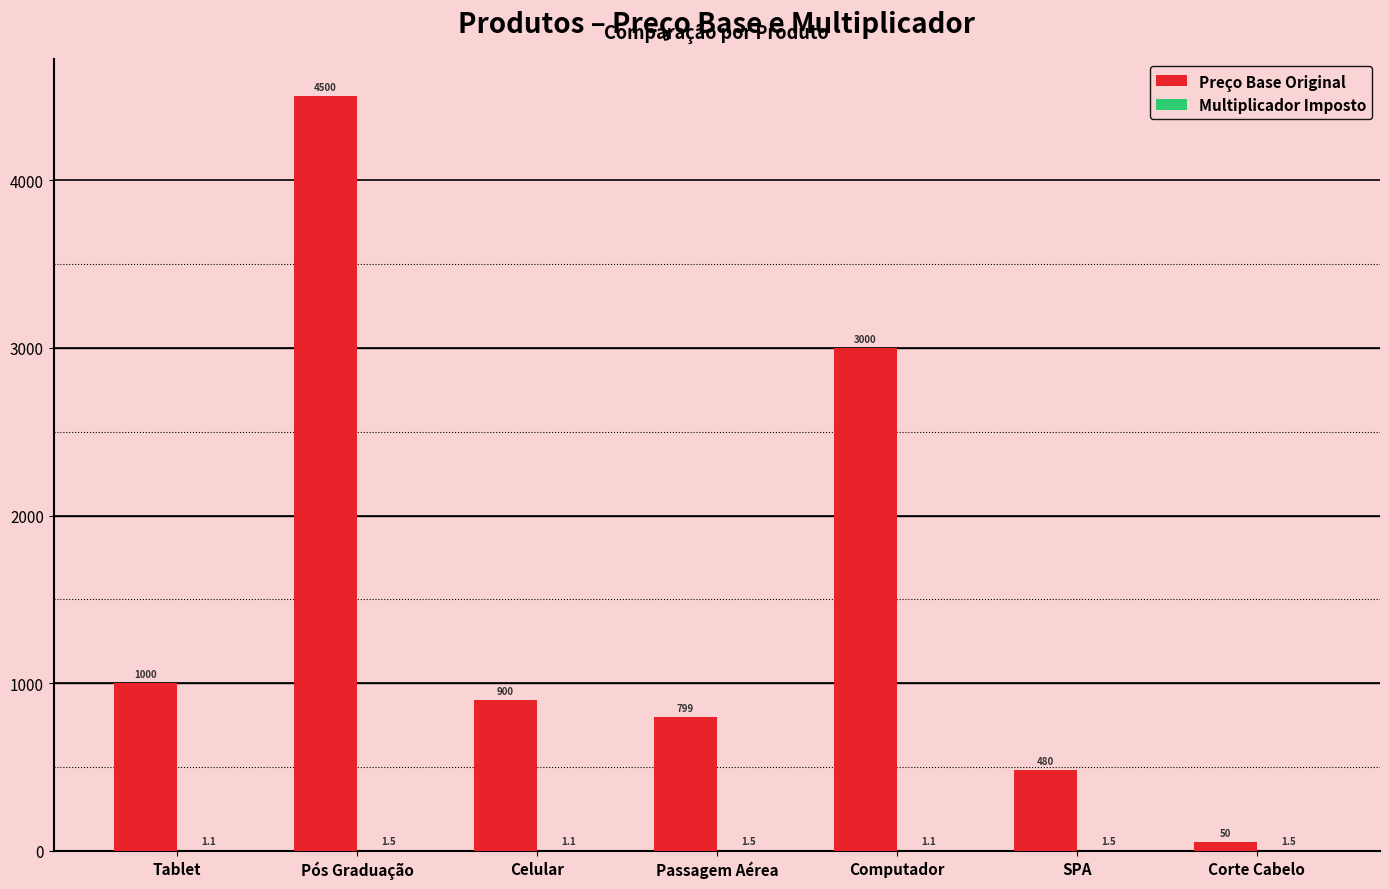

The value of Preço Base Original at Computador is 4109.8. True or false?

False